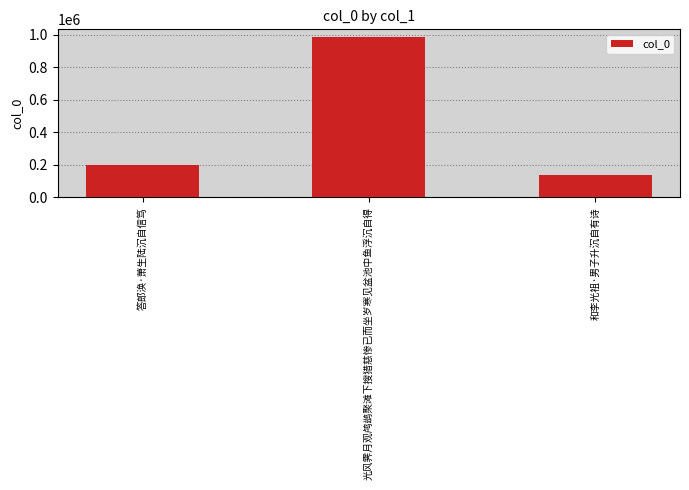

Is it true that the value at 和李光祖·男子升沉自有诗 is 138828?

True